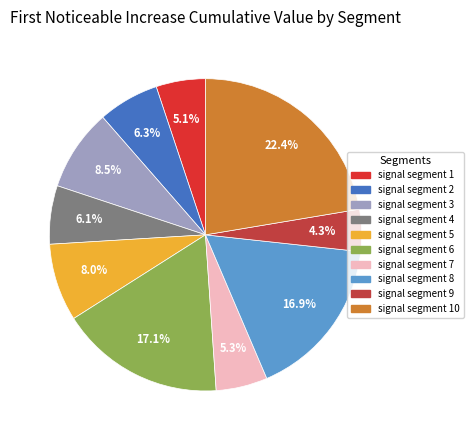

Which category has the biggest portion of the pie?

signal segment 10